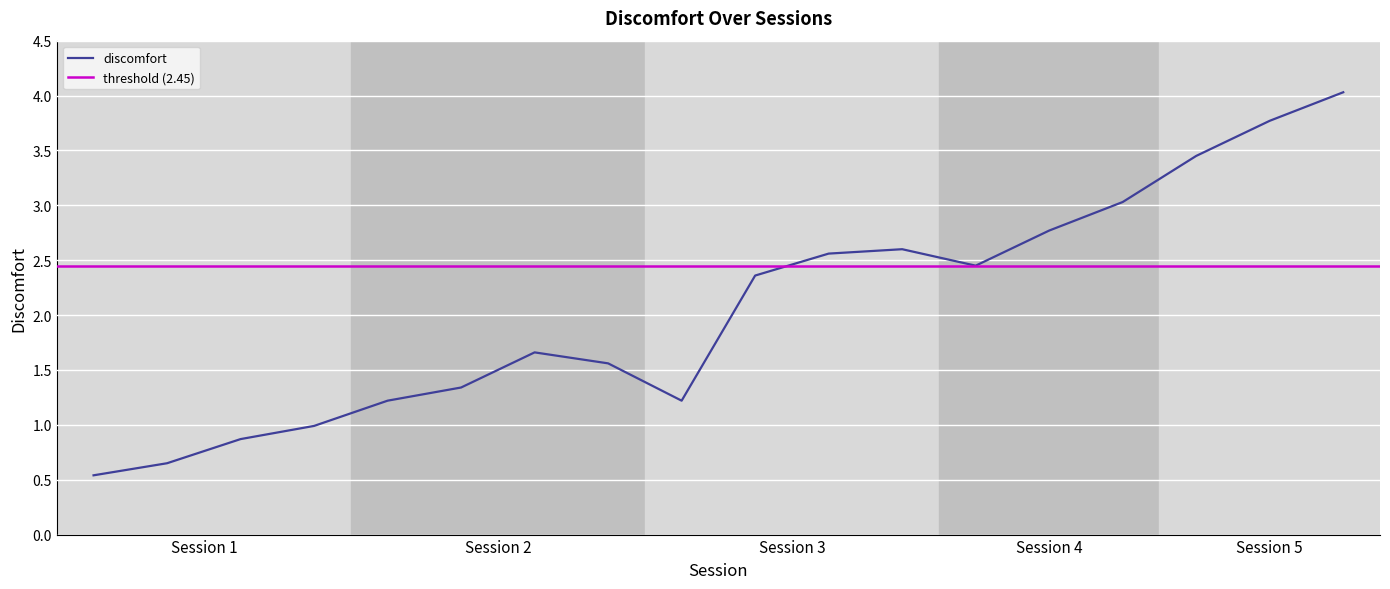

What is the maximum value shown in the chart?

4.0